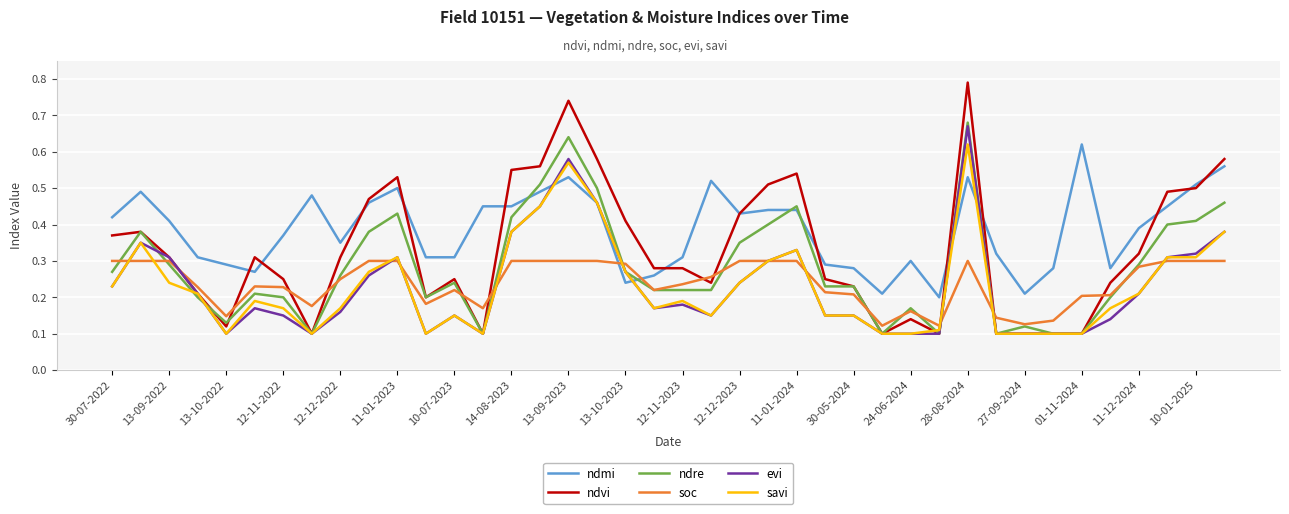

Which series has the largest range (max minus min)?

ndvi